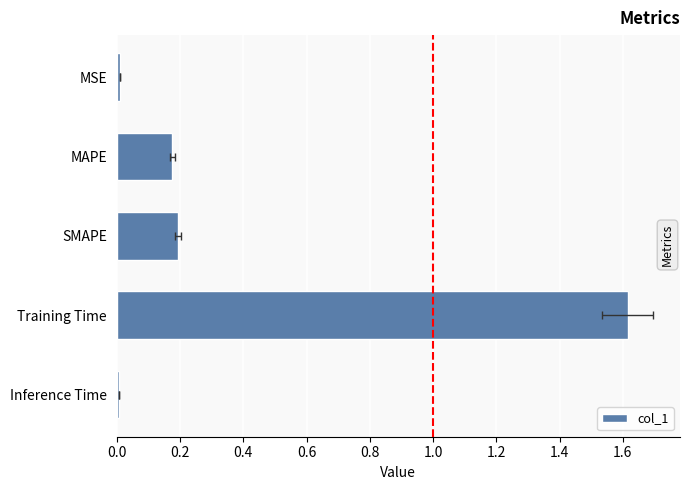

What is the value of the 4th bar from the left?

1.6